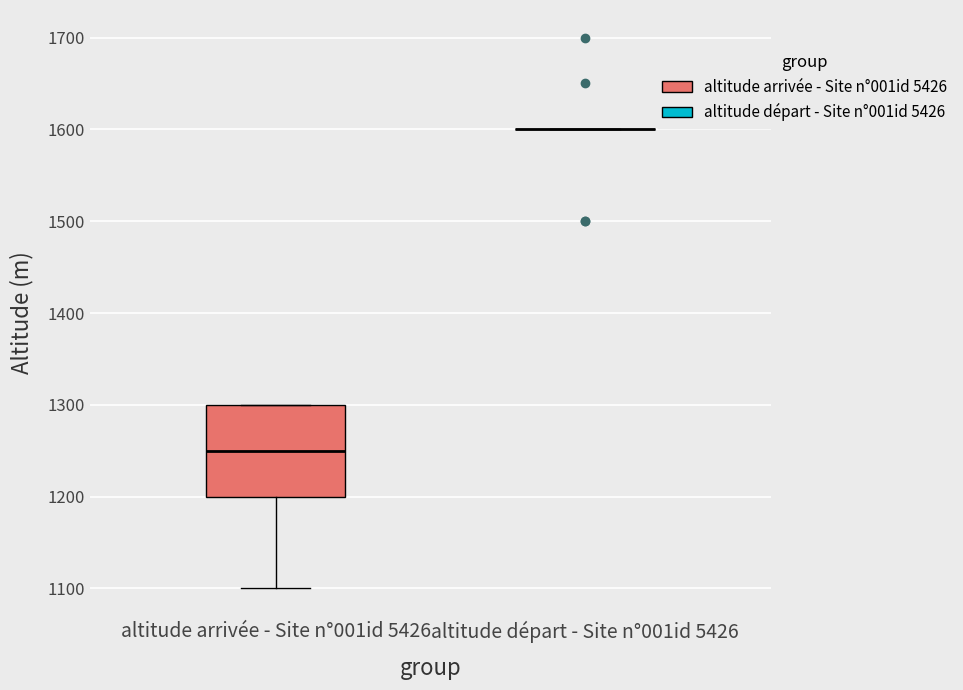

Reading left to right, transcribe this box plot: for each box, give where its median line is, the range the box spans, and where its two whiskers end, as read against the y-axis. The values are not printed on the chart, so give them approximately, as read against the axis.

altitude arrivée - Site n°001id 5426: median 1250, box 1200 to 1300, whiskers 1100 to 1300
altitude départ - Site n°001id 5426: box collapsed to a line at 1600, whiskers 1600 to 1600